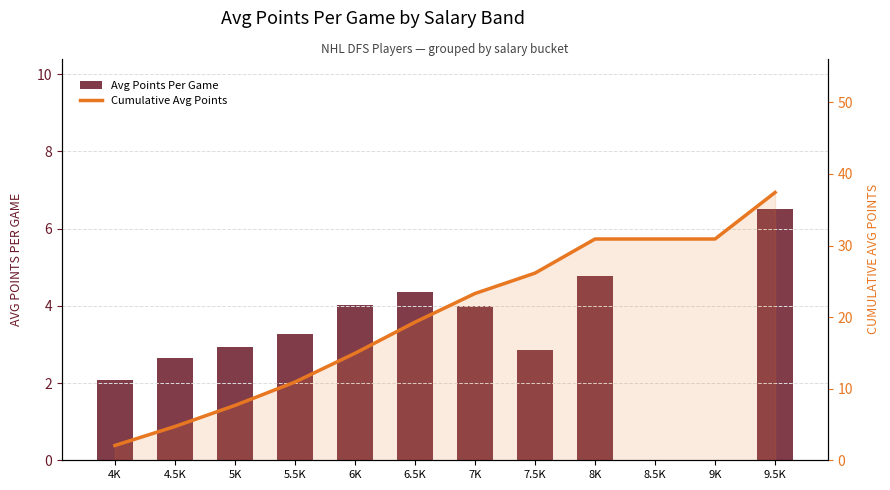

What is the label of the 2nd bar from the left?

4.5K